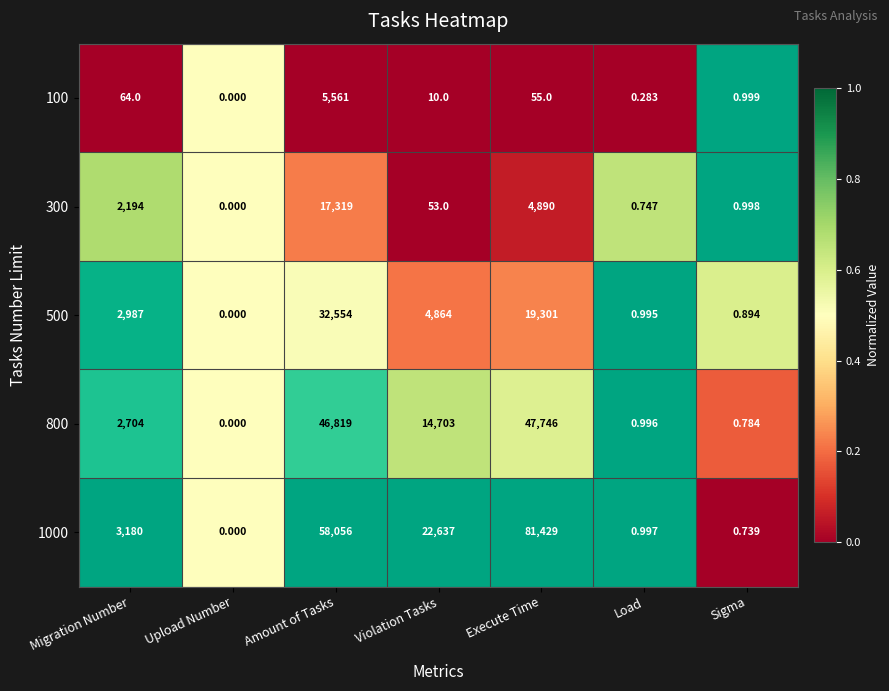

Between Upload Number and Sigma, which series saw the biggest shift?

100